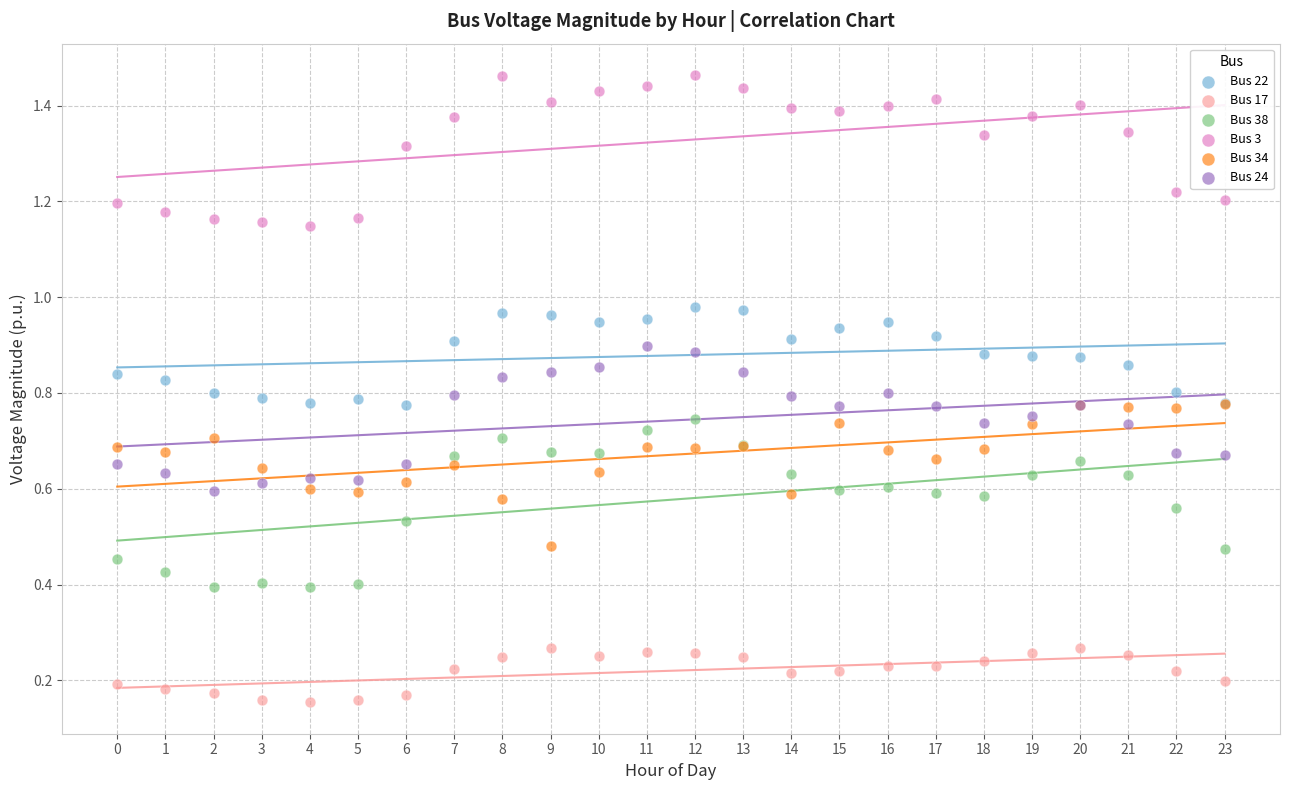

Which series reaches the maximum Y coordinate?

Bus 3